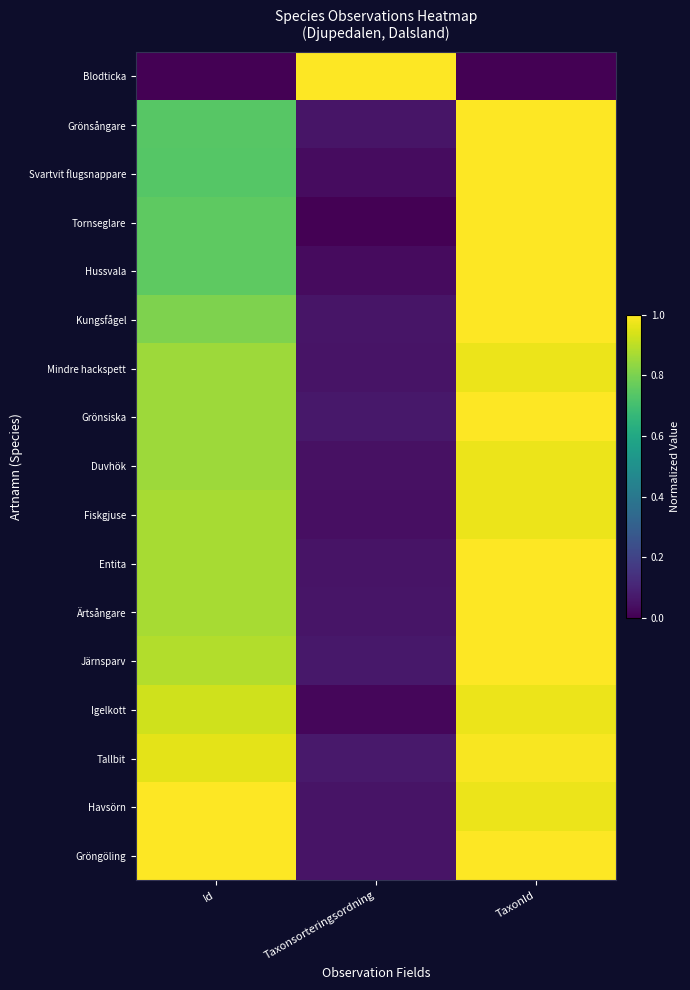

Reading left to right, list all the values displayed in this chart.

Blodticka: Id=0.0	Taxonsorteringsordning=1.0	TaxonId=0.0
Grönsångare: Id=0.7	Taxonsorteringsordning=0.1	TaxonId=1.0
Svartvit flugsnappare: Id=0.7	Taxonsorteringsordning=0.0	TaxonId=1.0
Tornseglare: Id=0.8	Taxonsorteringsordning=0.0	TaxonId=1.0
Hussvala: Id=0.8	Taxonsorteringsordning=0.0	TaxonId=1.0
Kungsfågel: Id=0.8	Taxonsorteringsordning=0.1	TaxonId=1.0
Mindre hackspett: Id=0.9	Taxonsorteringsordning=0.1	TaxonId=1.0
Grönsiska: Id=0.9	Taxonsorteringsordning=0.1	TaxonId=1.0
Duvhök: Id=0.9	Taxonsorteringsordning=0.0	TaxonId=1.0
Fiskgjuse: Id=0.9	Taxonsorteringsordning=0.0	TaxonId=1.0
Entita: Id=0.9	Taxonsorteringsordning=0.1	TaxonId=1.0
Ärtsångare: Id=0.9	Taxonsorteringsordning=0.1	TaxonId=1.0
Järnsparv: Id=0.9	Taxonsorteringsordning=0.1	TaxonId=1.0
Igelkott: Id=0.9	Taxonsorteringsordning=0.0	TaxonId=1.0
Tallbit: Id=1.0	Taxonsorteringsordning=0.1	TaxonId=1.0
Havsörn: Id=1.0	Taxonsorteringsordning=0.1	TaxonId=1.0
Gröngöling: Id=1.0	Taxonsorteringsordning=0.1	TaxonId=1.0